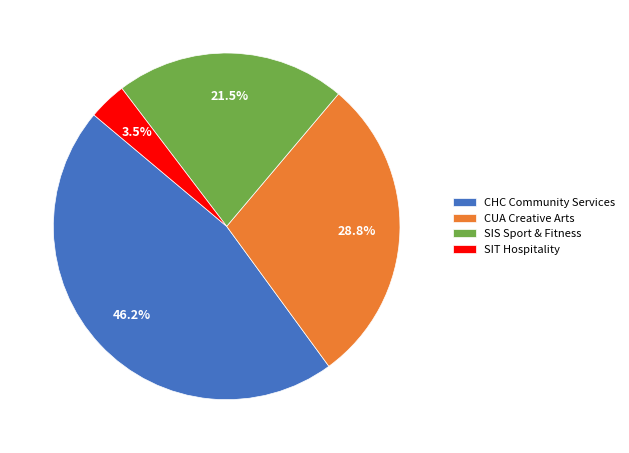

Count the number of slices in the pie.

4